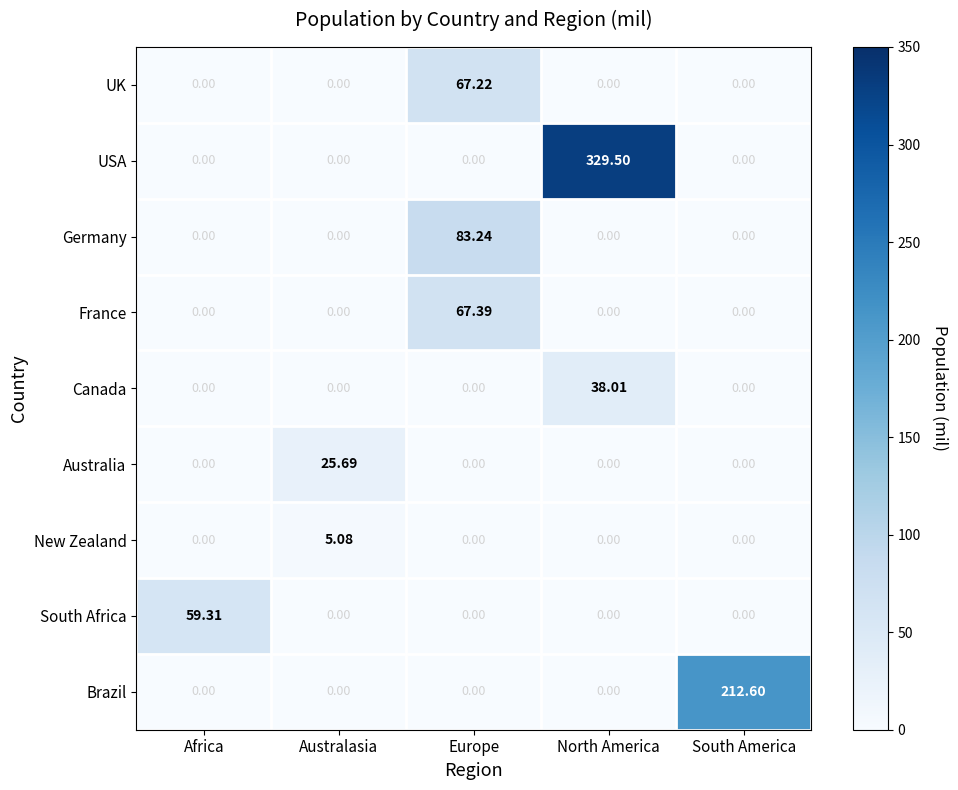

Is the value of France at North America greater than the value of Australia at Australasia?

No